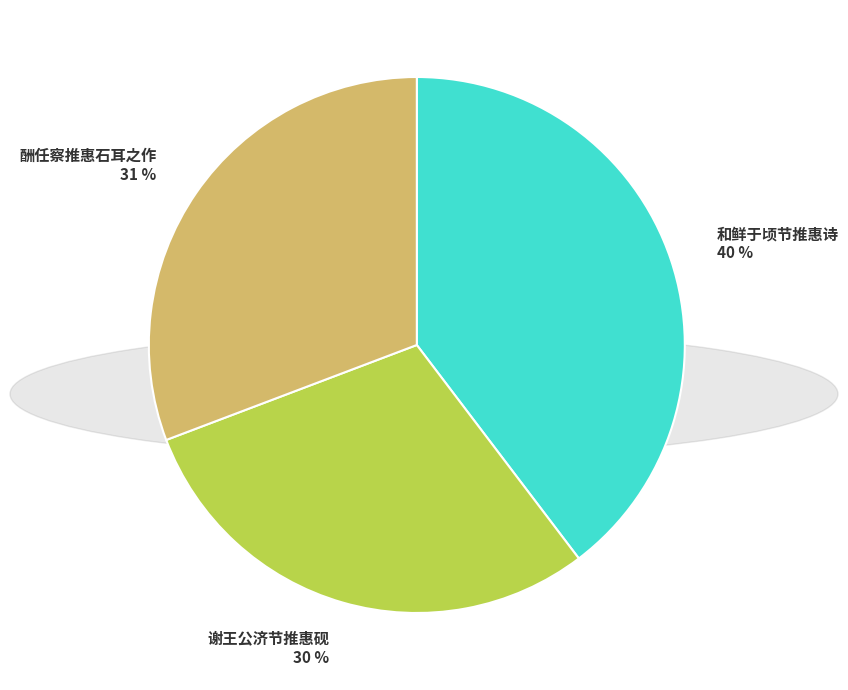

How many segments does this pie chart have?

3